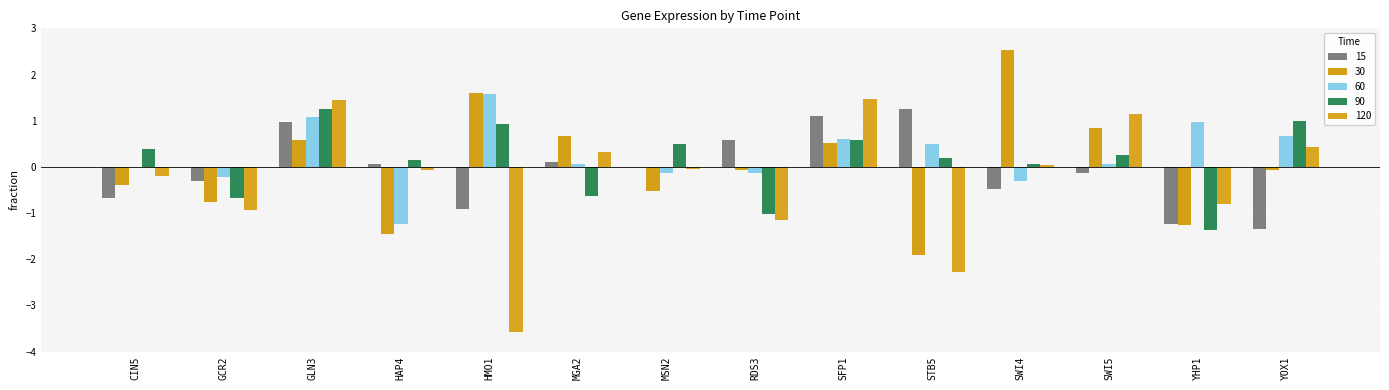

What is the difference between the maximum and second lowest values in the 120 series?

3.7